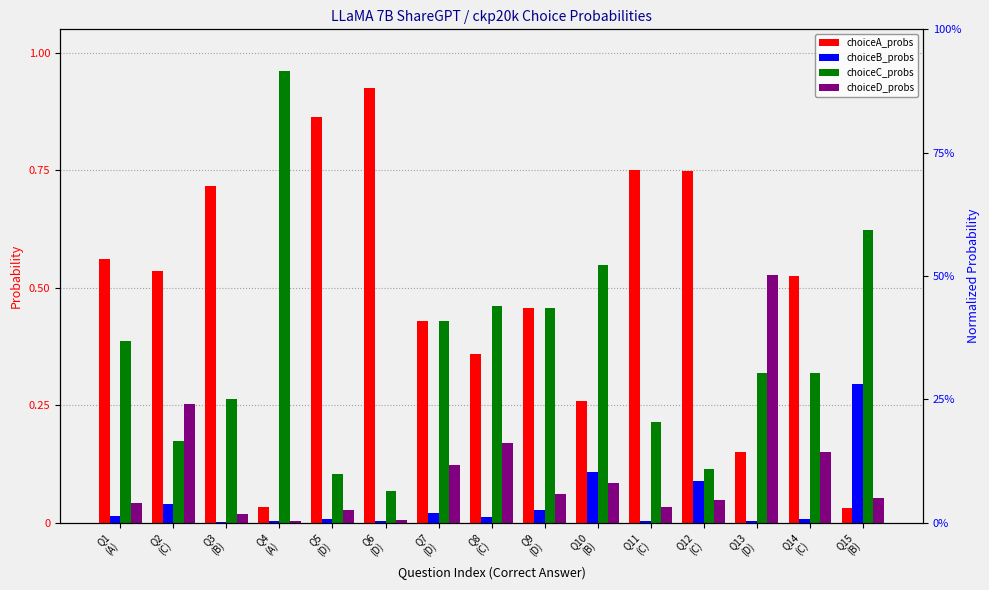

Which category has the highest value in the choiceB_probs series?

Q15
(B)